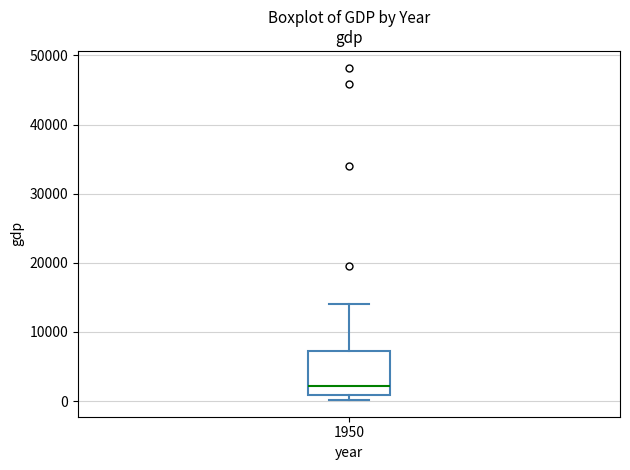

Transcribe this box plot: give where the median line is, the range the box spans, and where the two whiskers end, as read against the y-axis. The values are not printed on the chart, so give them approximately, as read against the axis.

median 2000, box 1000 to 7000, whiskers 0 to 14000